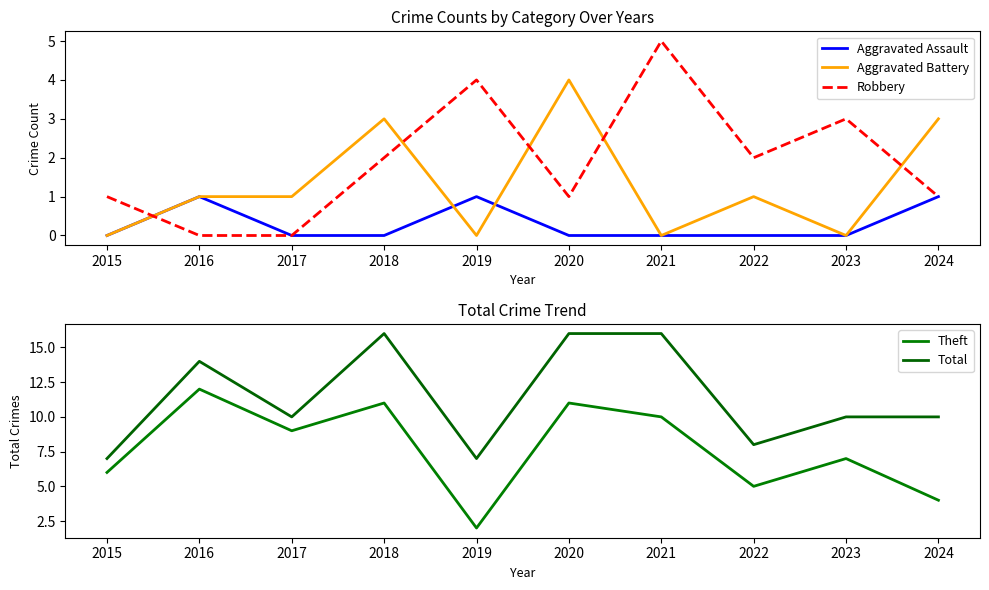

What value does the Total series have at 2015?

7